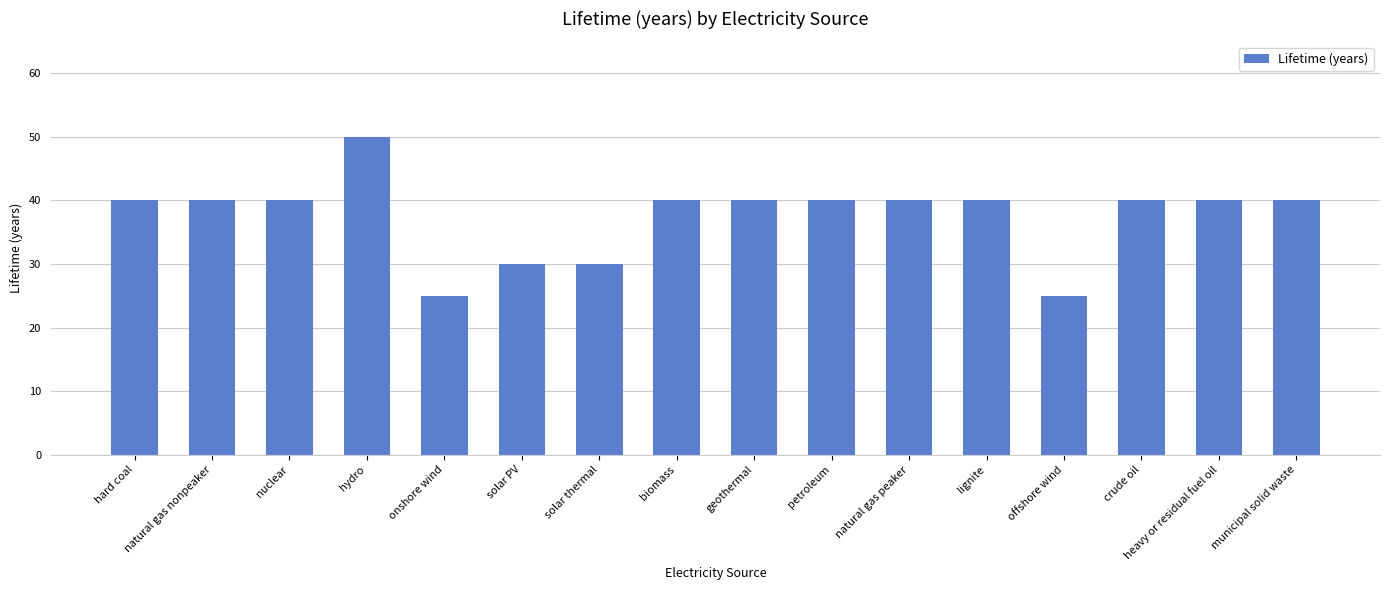

How many bars are there in total?

16